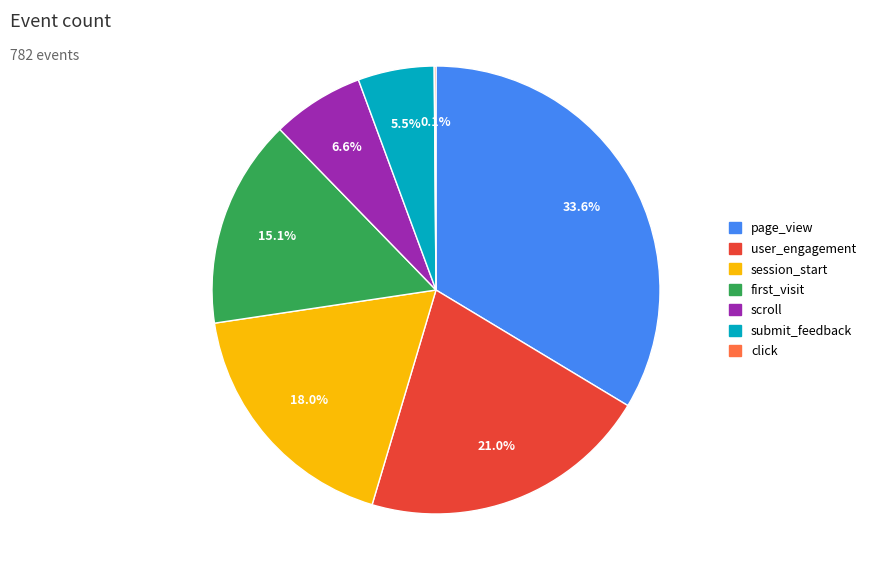

True or false: scroll accounts for 1% of the total.

False